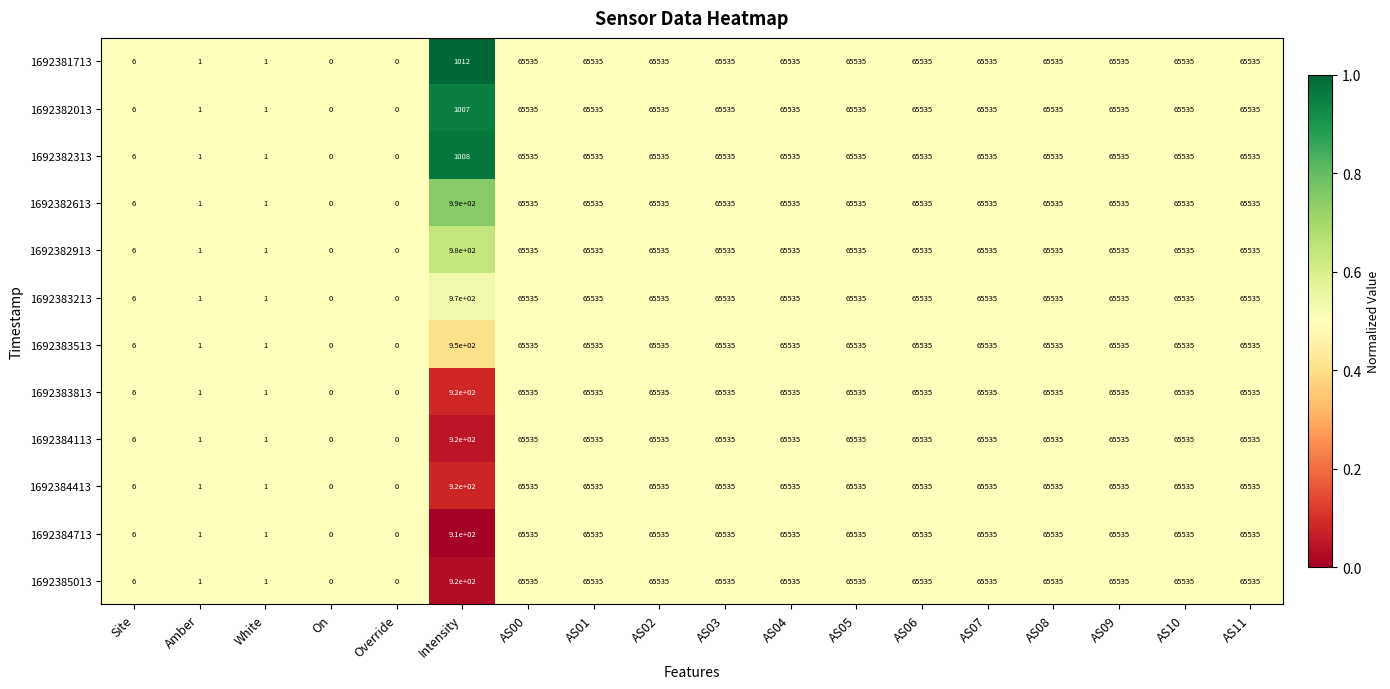

What is the maximum value for 1692383813?

65535